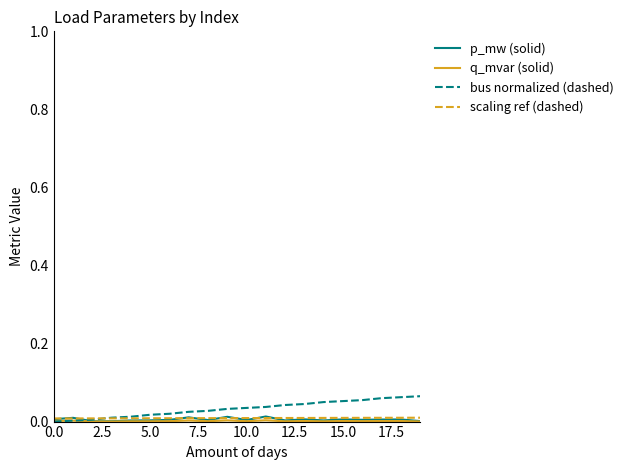

Which series has the largest total across all categories?

bus normalized (dashed)